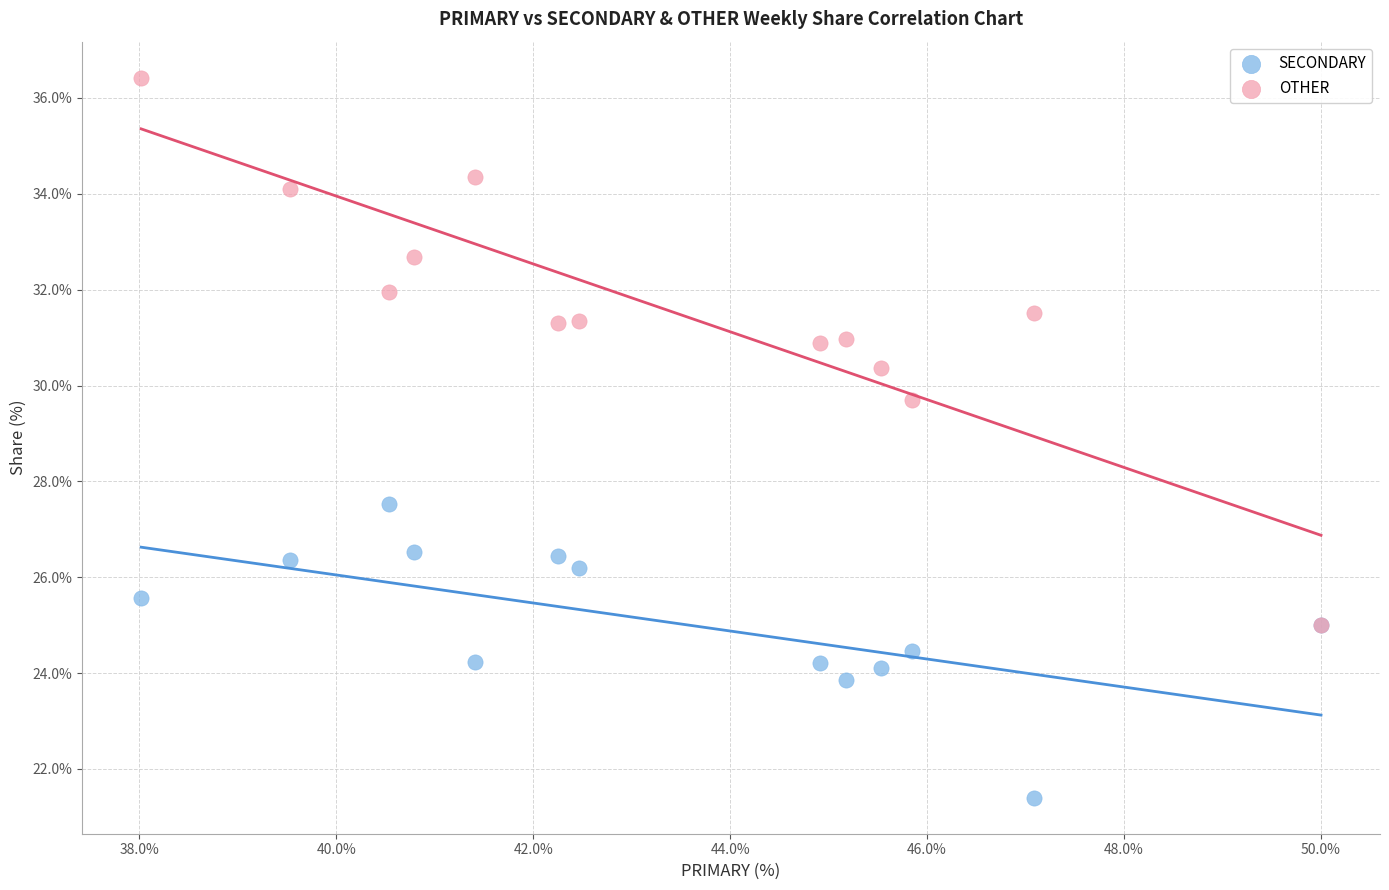

Which series reaches the maximum Y coordinate?

OTHER